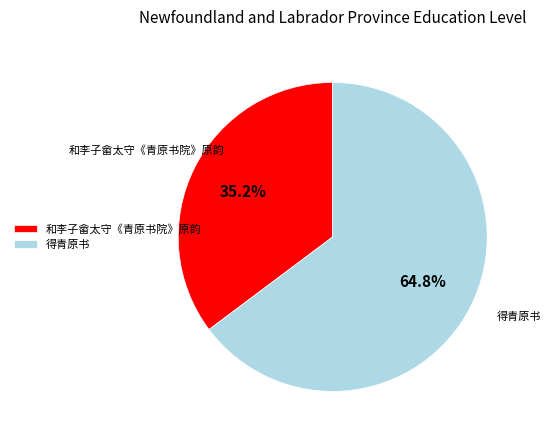

To the nearest percent, what percentage of the pie is 得青原书?

65%